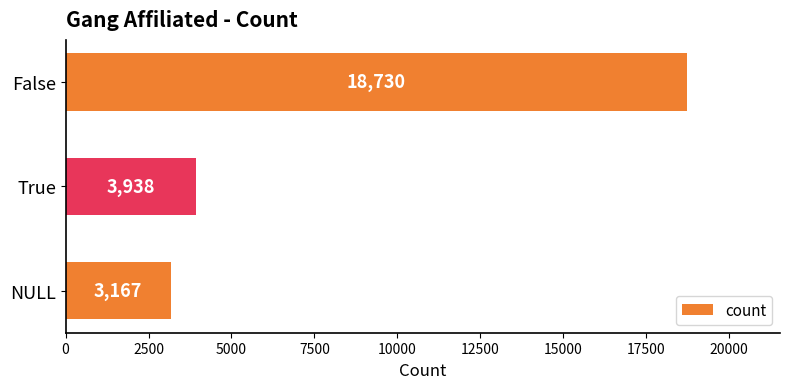

How many bars are there in total?

3